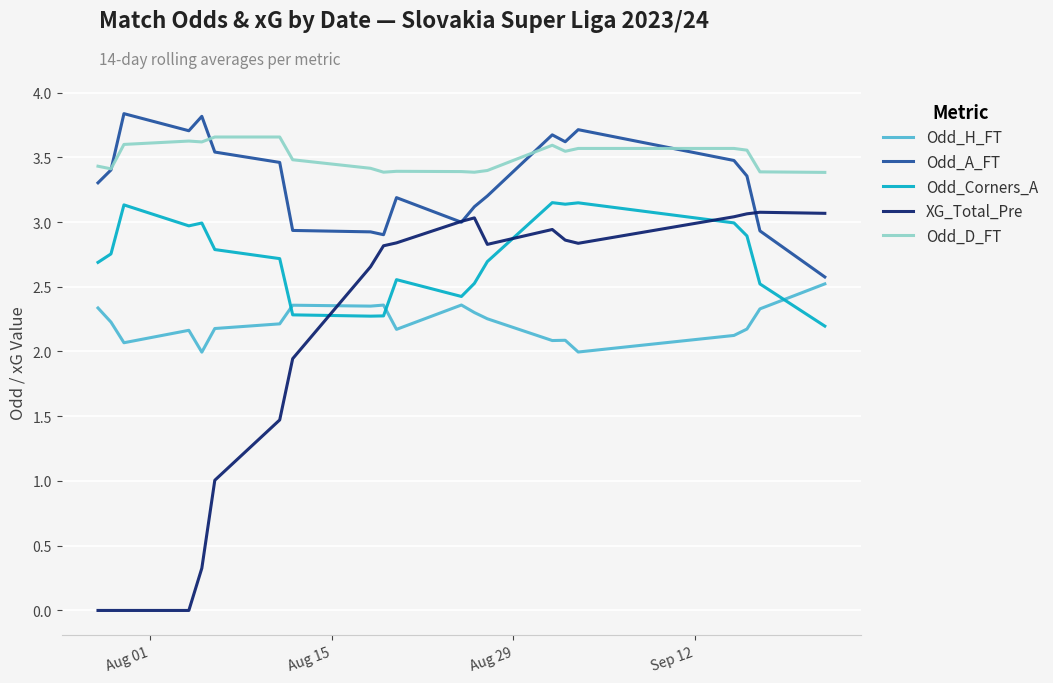

Which series has the largest total across all categories?

Odd_D_FT